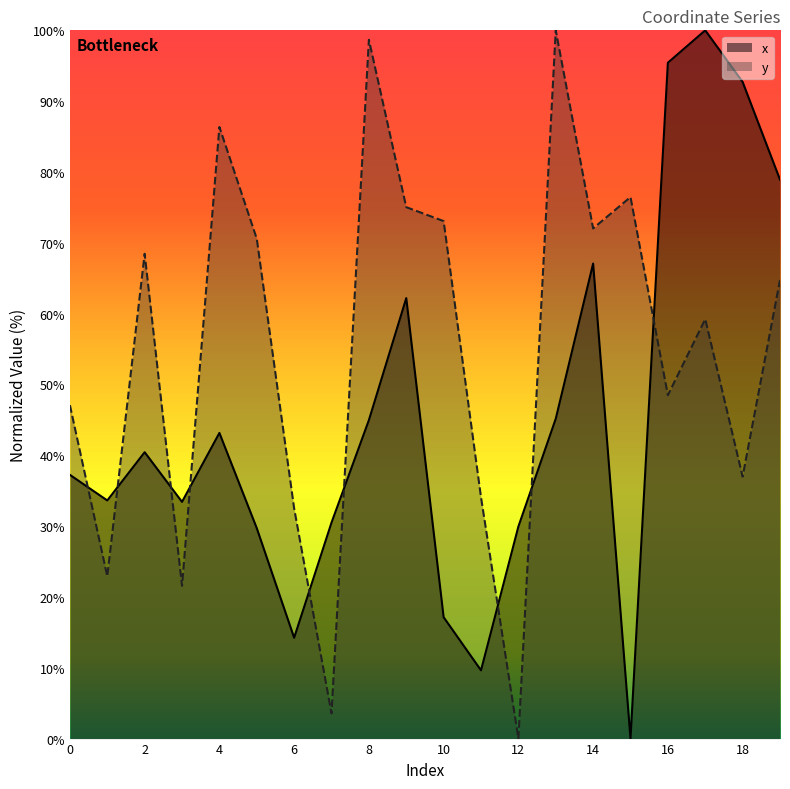

How many data points in x are above 40?

10